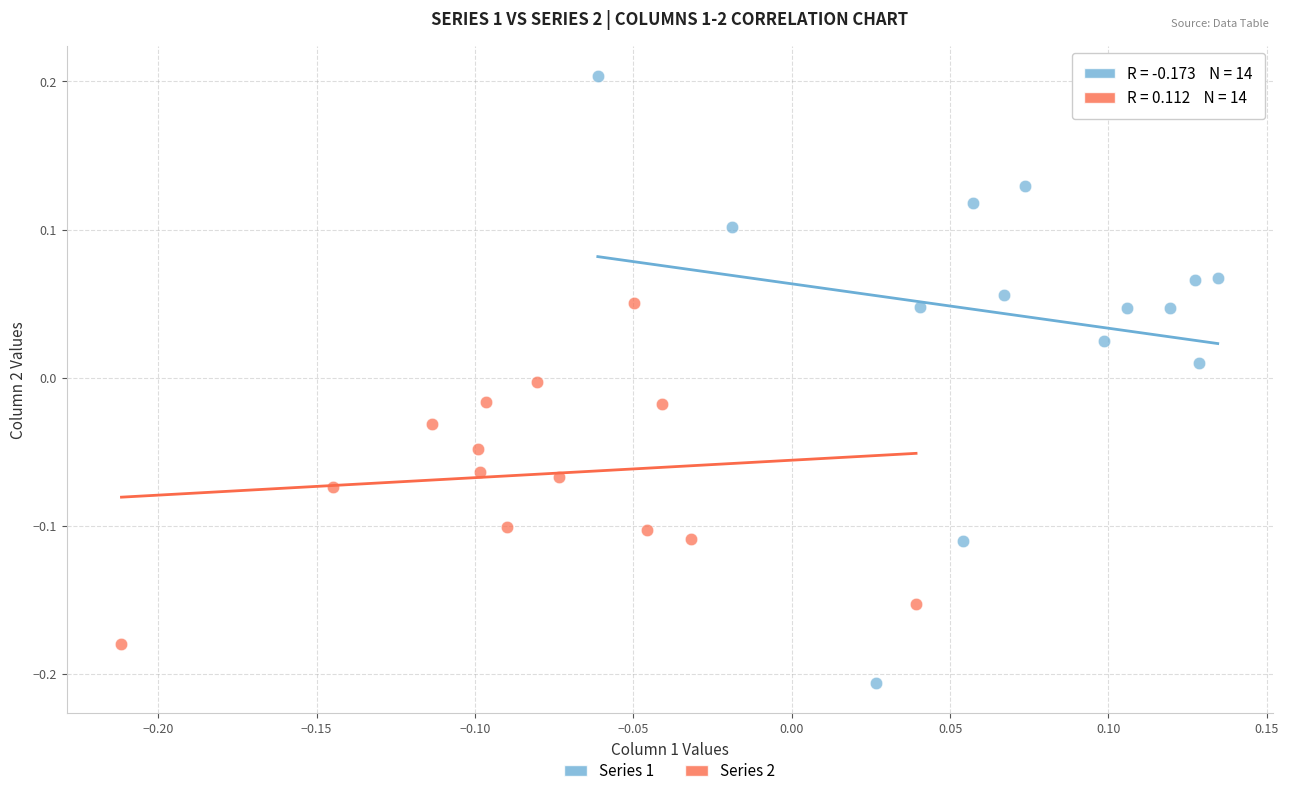

Which series contains the lowest Y value?

Series 1